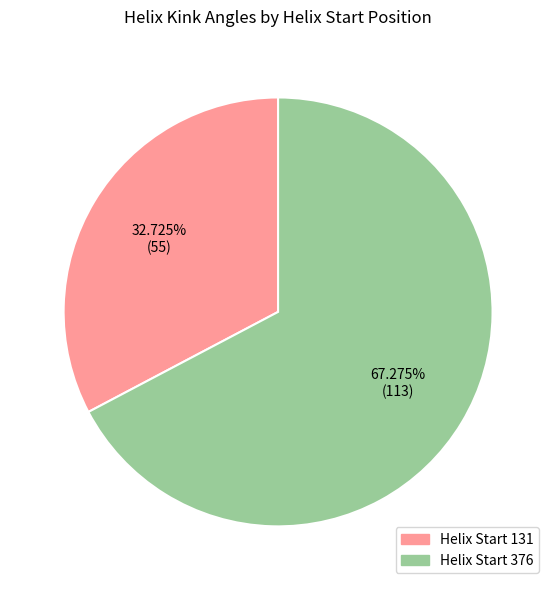

Is there any slice that represents more than half of the pie?

Yes